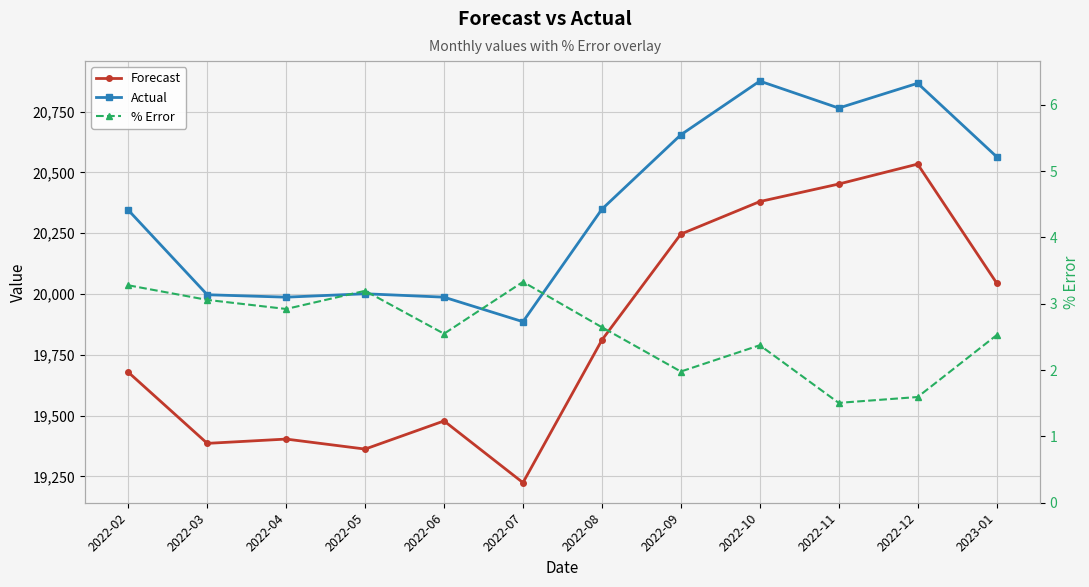

True or false: % Error and Actual cross at least once.

False